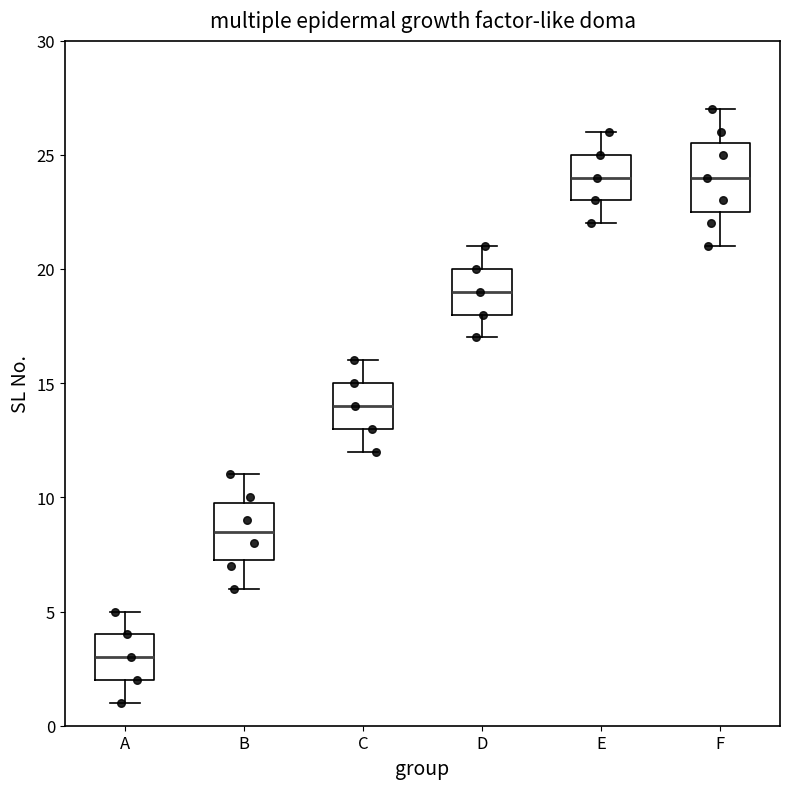

Which box is the tallest, from its lower edge to its upper edge?

F